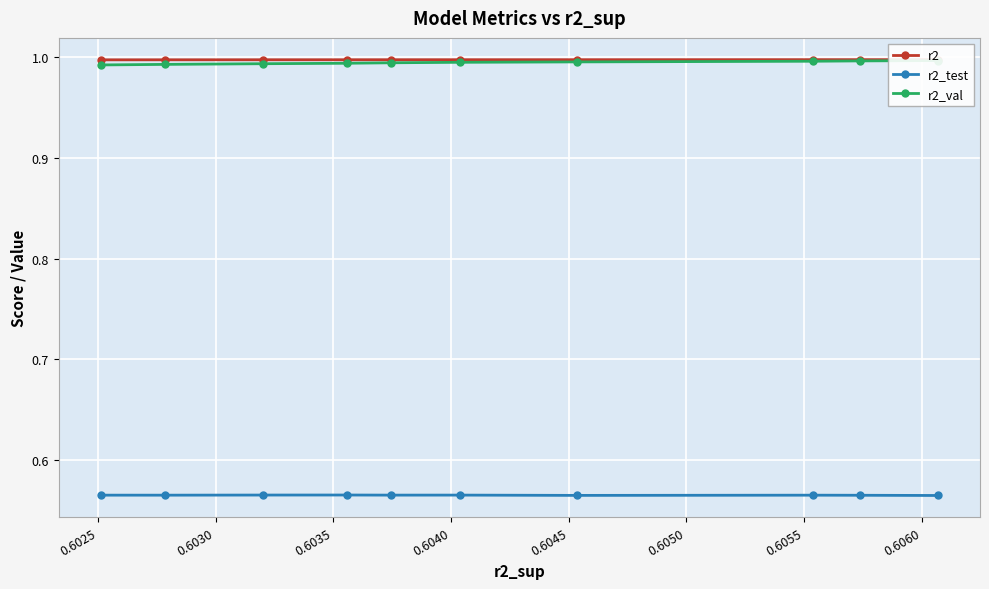

True or false: r2_val and r2 intersect in this chart.

False